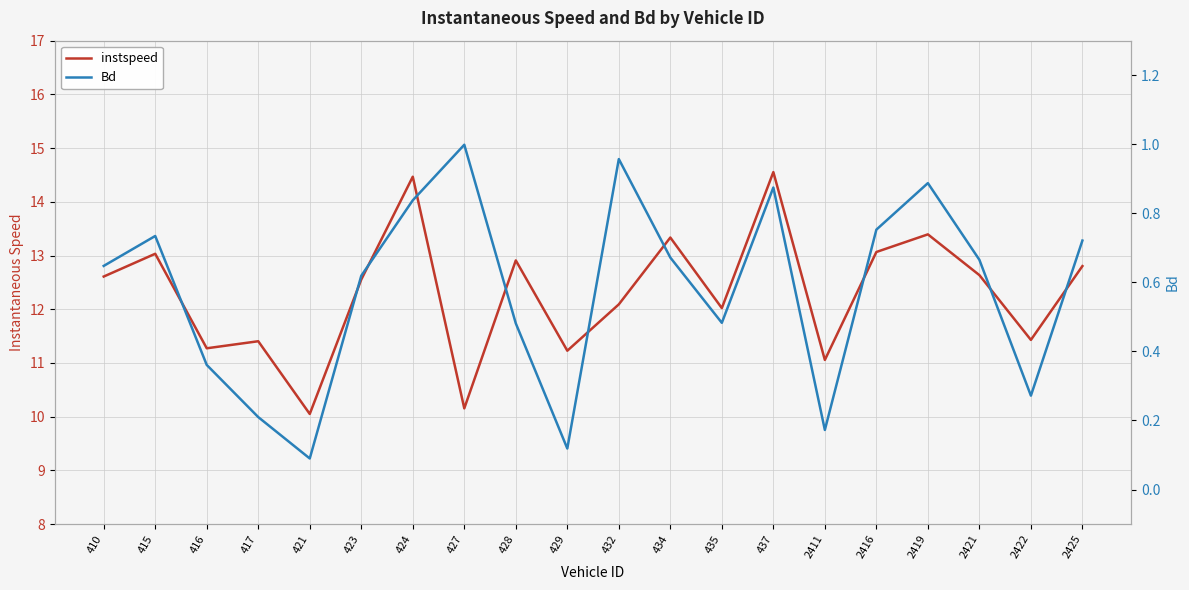

At which category does the chart reach its peak across all series?

437